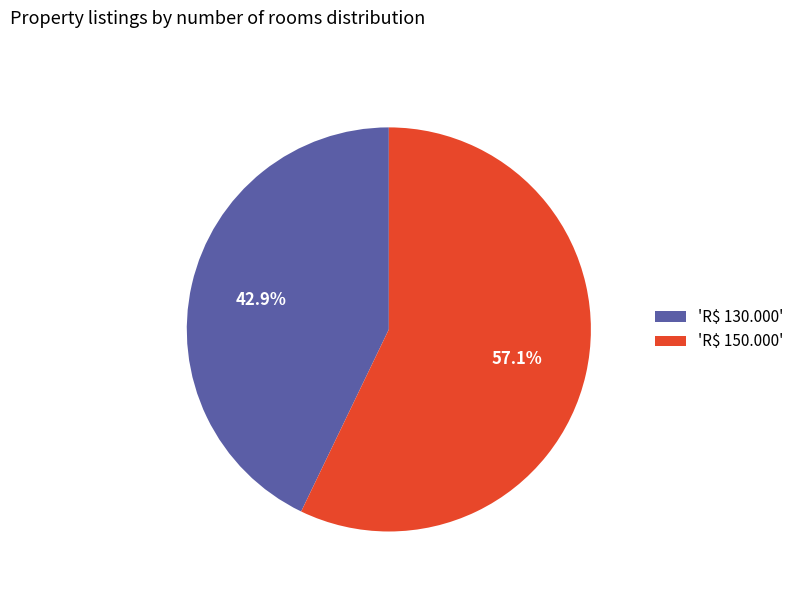

To the nearest percent, what is the difference between the largest and smallest slice percentages?

14%